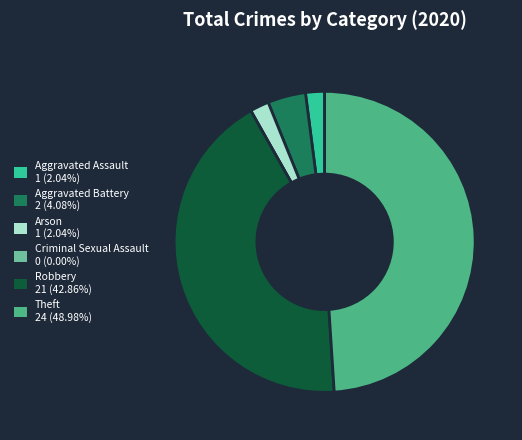

Does Aggravated Assault represent more than half of the total?

No